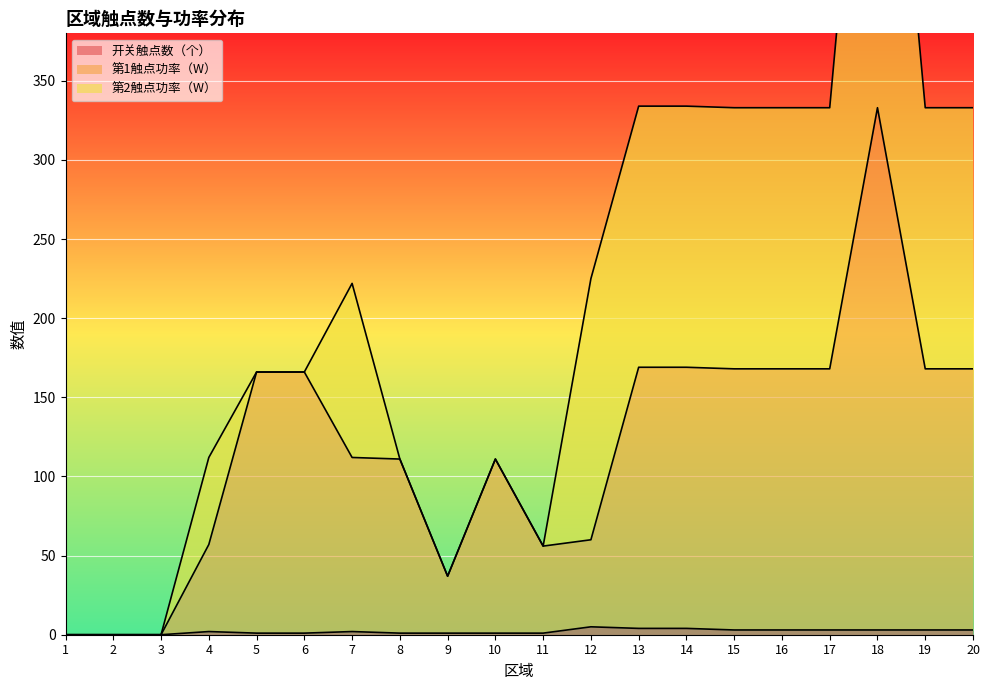

True or false: 开关触点数（个） has more than 2 interior local peaks.

True